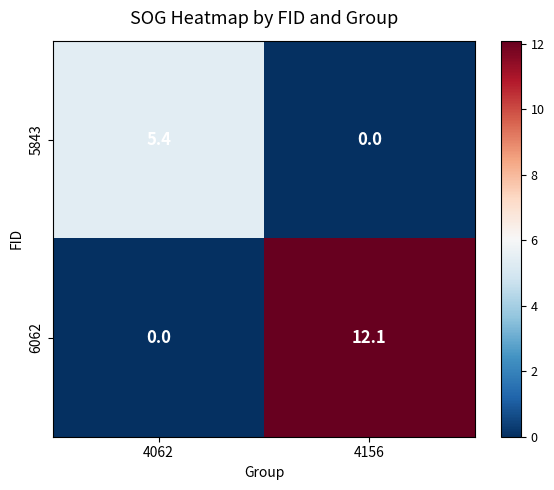

Count the number of data series in this chart.

2